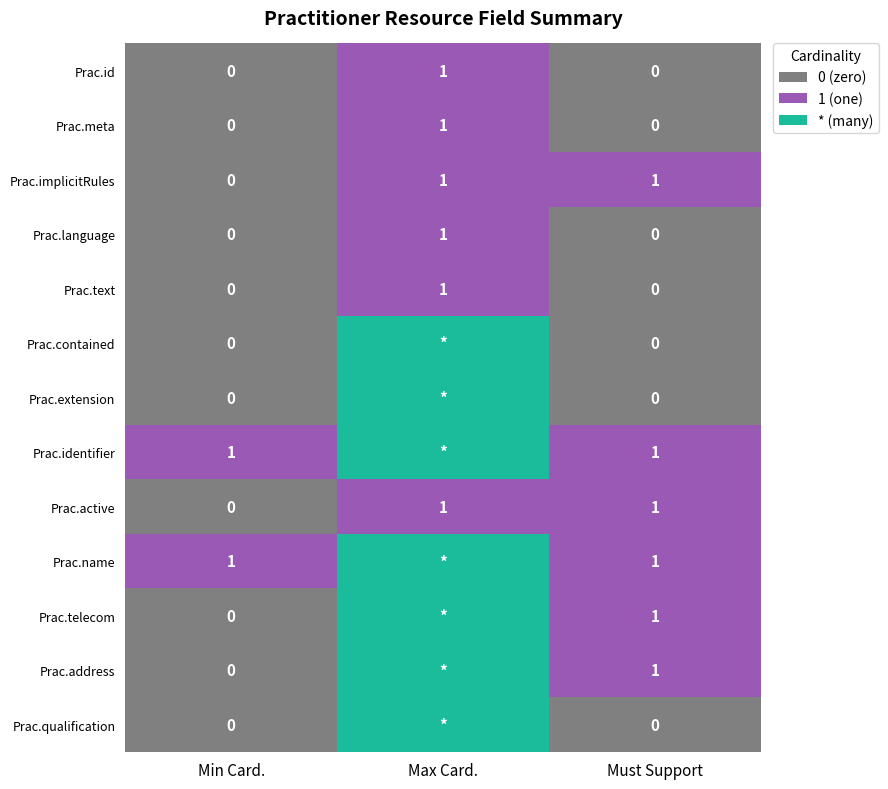

Is it true that Prac.meta equals 1 at Max Card.?

True